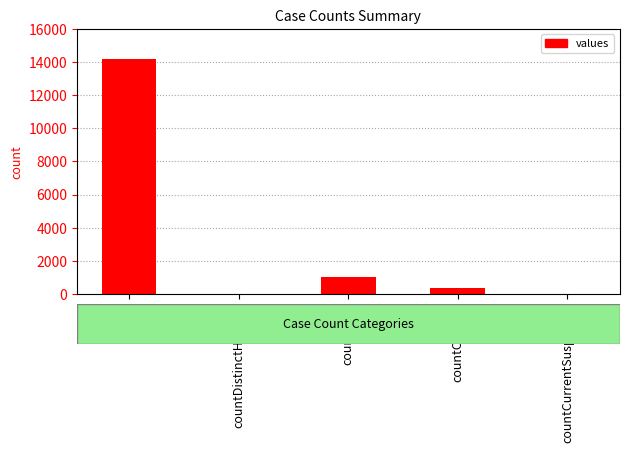

Reading left to right, list all the values displayed in this chart.

14153	0	1011	358	0